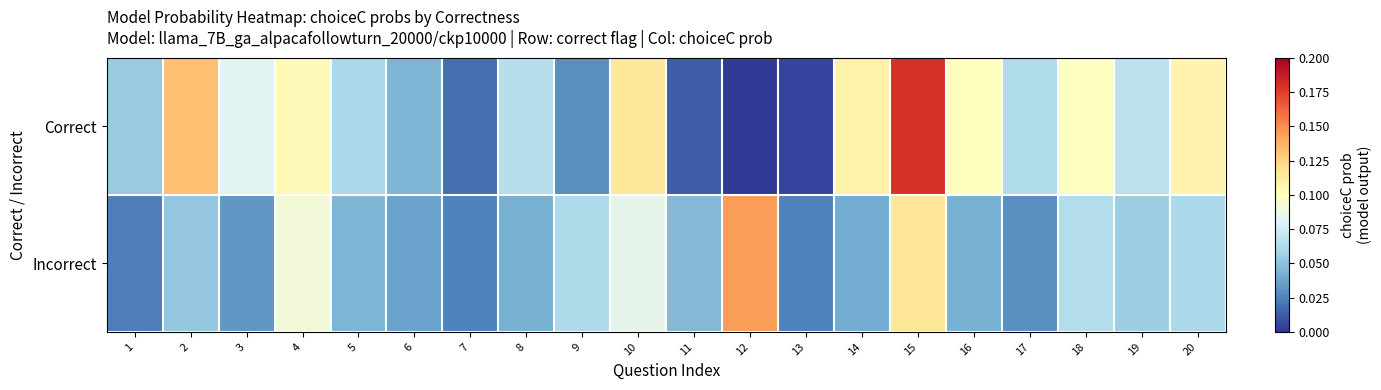

Reading right to left, extract all data points from this chart.

Correct: 20=0.1	19=0.1	18=0.1	17=0.1	16=0.1	15=0.2	14=0.1	13=0.0	12=0.0	11=0.0	10=0.1	9=0.0	8=0.1	7=0.0	6=0.0	5=0.1	4=0.1	3=0.1	2=0.1	1=0.1
Incorrect: 20=0.1	19=0.1	18=0.1	17=0.0	16=0.0	15=0.1	14=0.0	13=0.0	12=0.1	11=0.0	10=0.1	9=0.1	8=0.0	7=0.0	6=0.0	5=0.0	4=0.1	3=0.0	2=0.1	1=0.0